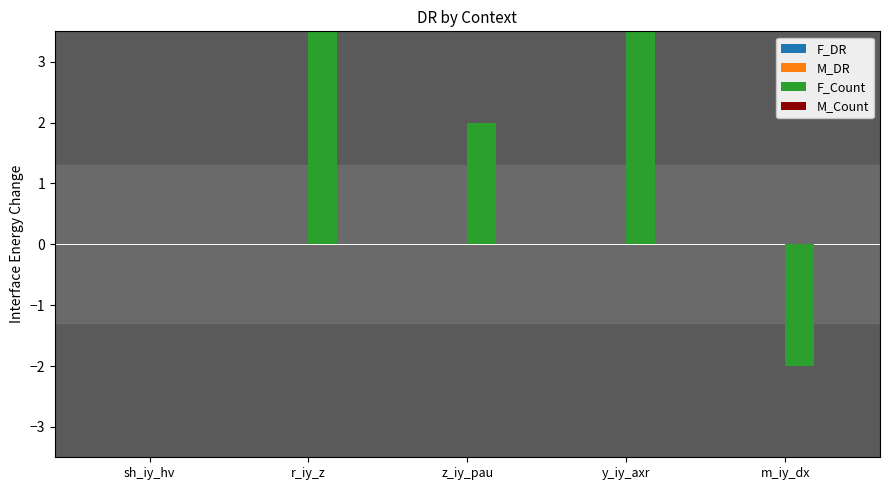

What is the difference between the maximum and minimum values in the F_Count series?

11